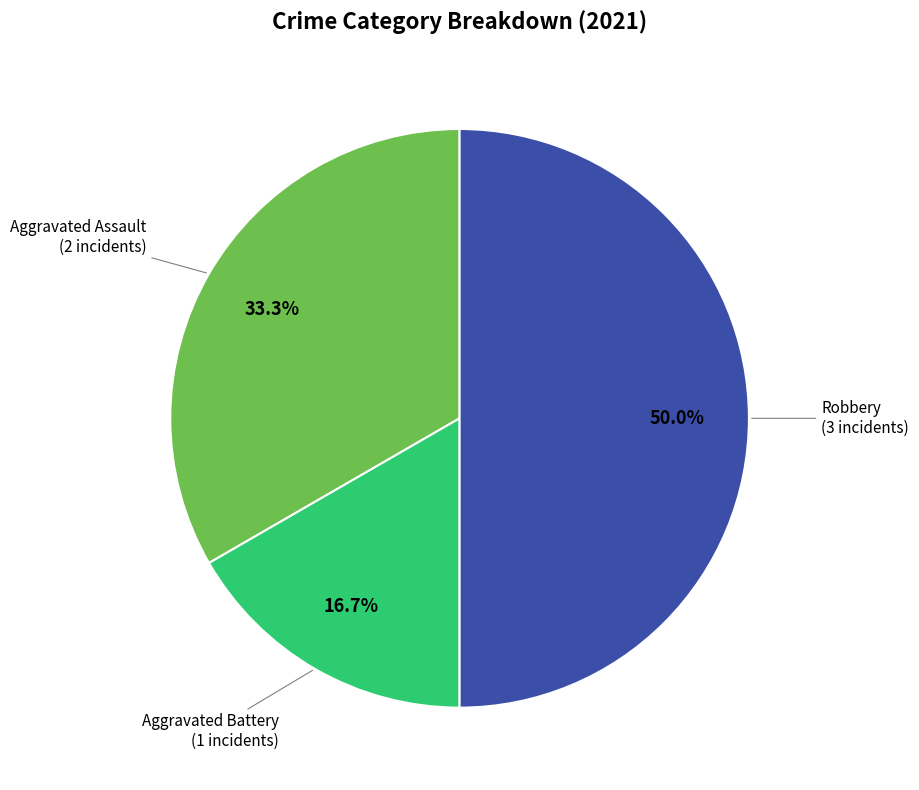

Rank the categories by value from highest to lowest.

Robbery, Aggravated Assault, Aggravated Battery